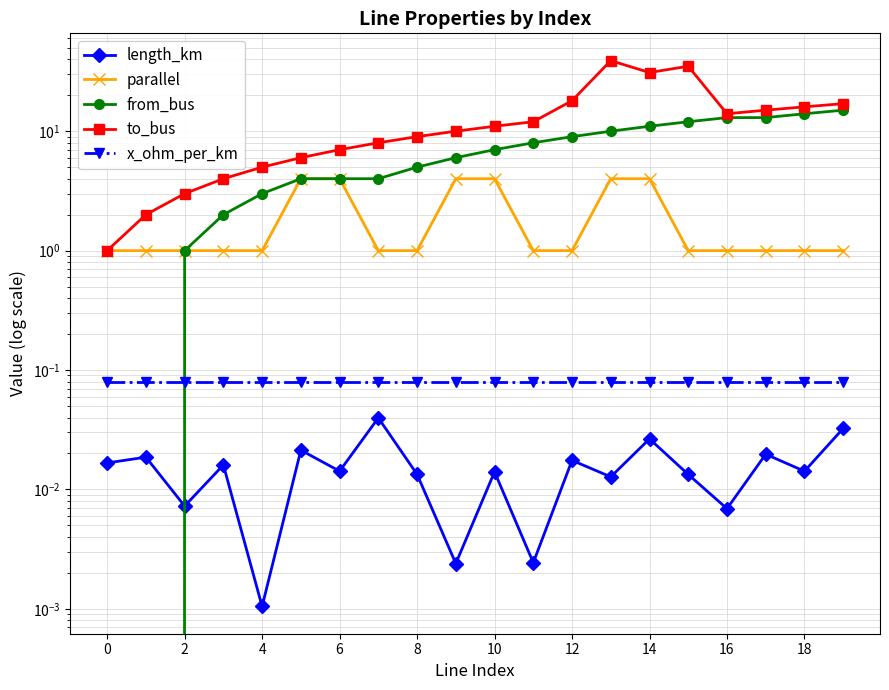

What are all the series names shown in the legend?

length_km, parallel, from_bus, to_bus, x_ohm_per_km